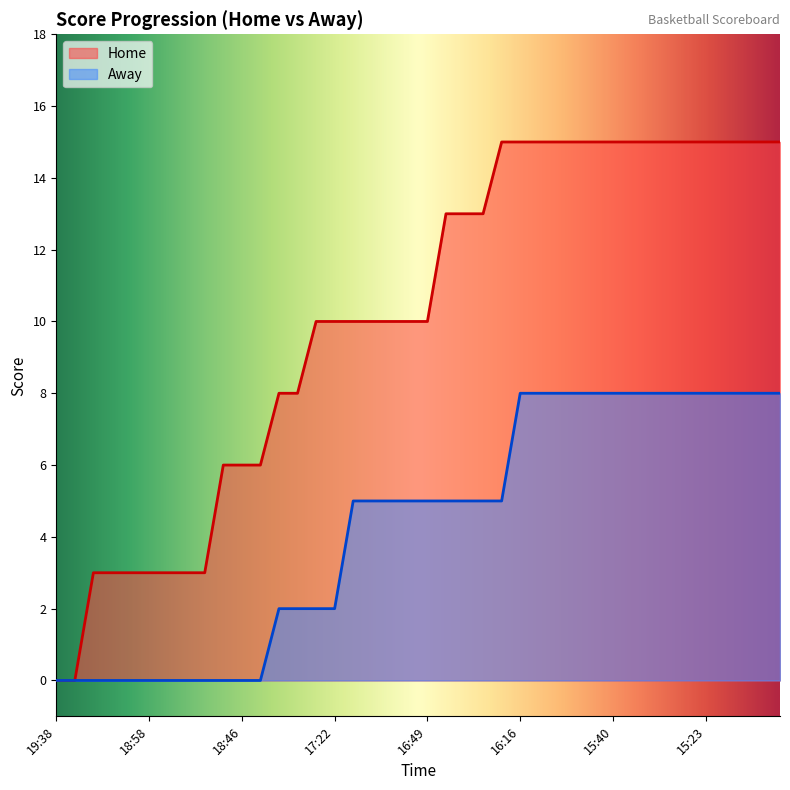

Count the number of data series in this chart.

2